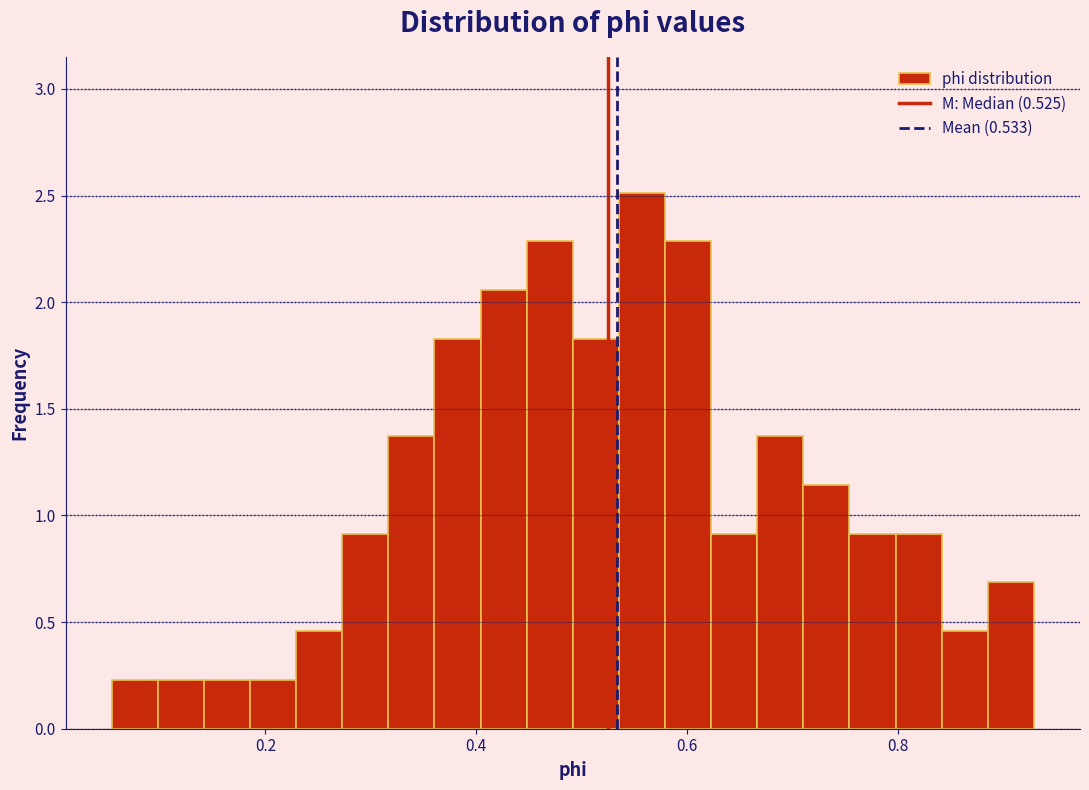

Read against the x-axis, roughly where is the centre of the tallest bar?

0.56